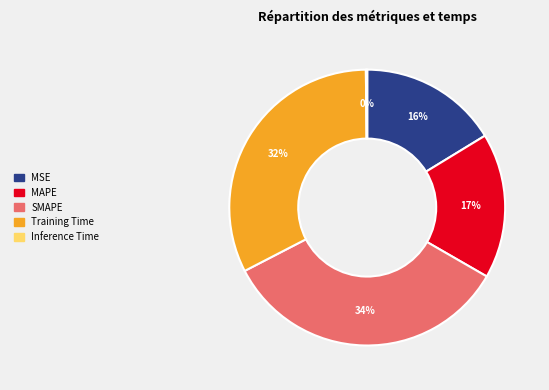

What percentage is the Training Time slice, to the nearest percent?

32%